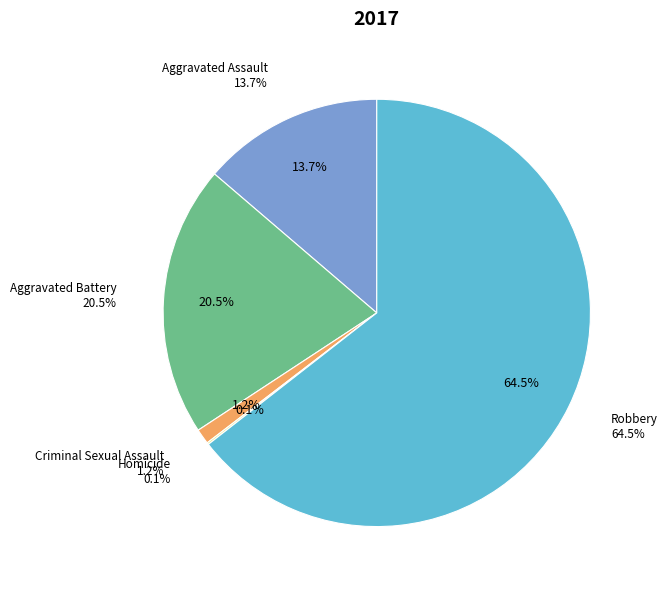

To the nearest percent, what is the average slice percentage?

20%